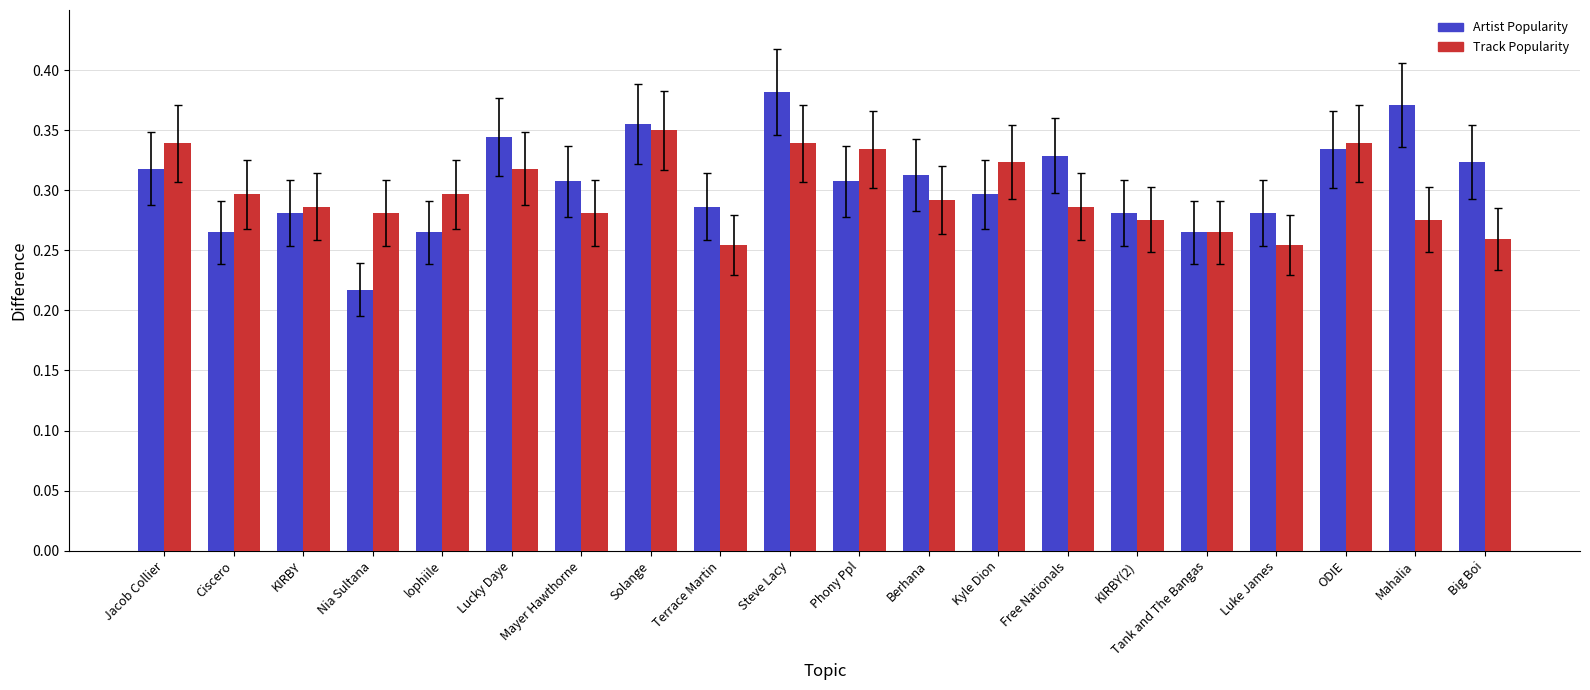

The Artist Popularity series shows 0.3 at Mayer Hawthorne. True or false?

True